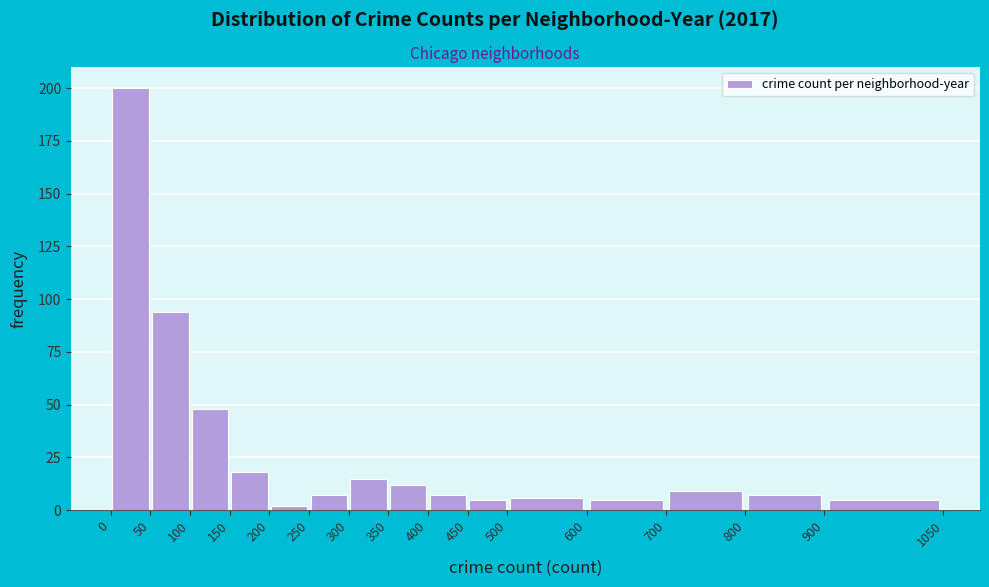

Reading left to right, transcribe this chart: for each bar, give the range it covers on the x-axis and its height. The values are not printed on the chart, so give them approximately, as read against the axis.

0 to 50: 200
50 to 100: 95
100 to 150: 50
150 to 200: 20
200 to 250: under 5
250 to 300: 5
300 to 350: 15
350 to 400: 10
400 to 450: 5
450 to 500: 5
500 to 600: 5
600 to 700: 5
700 to 800: 10
800 to 900: 5
900 to 1050: 5